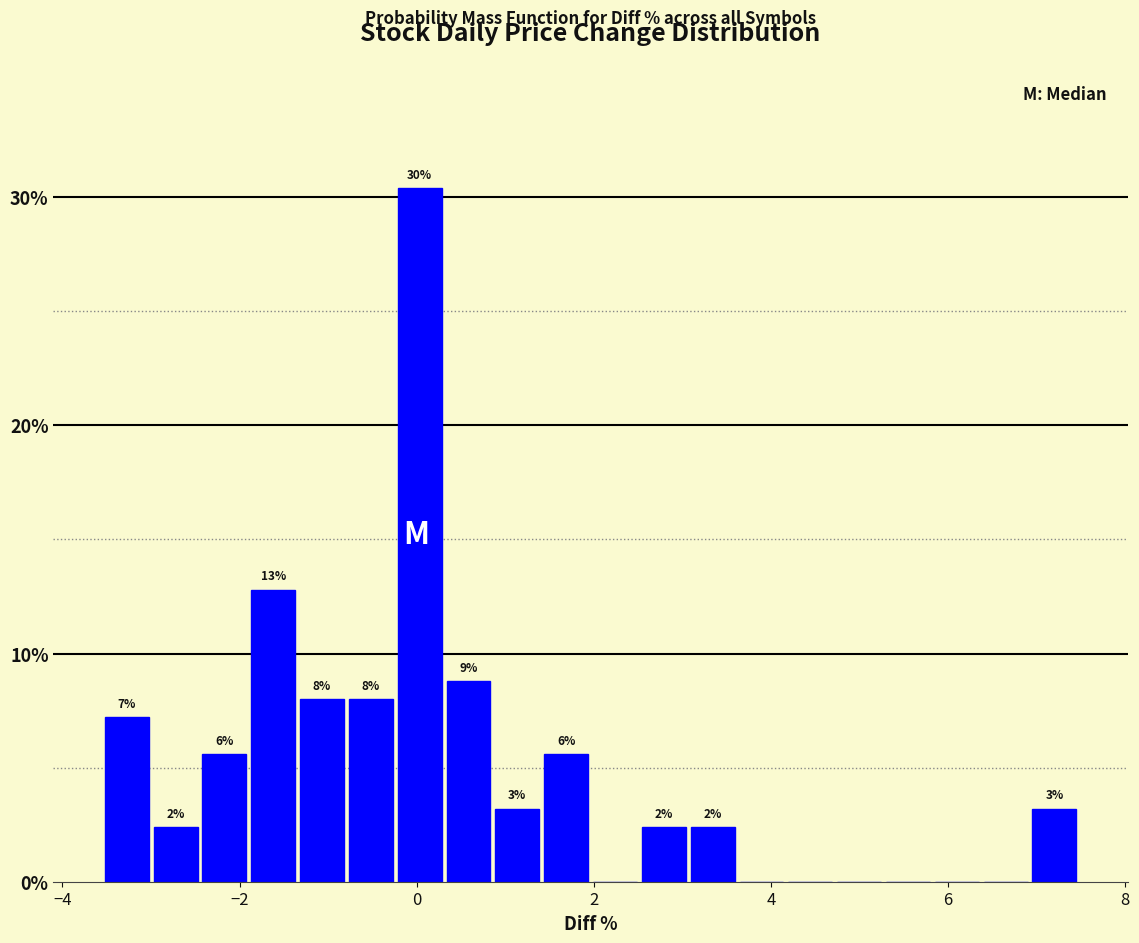

Around what value on the x-axis is the tallest bar? Give the approximate position of its centre, as read against the axis.

0.0